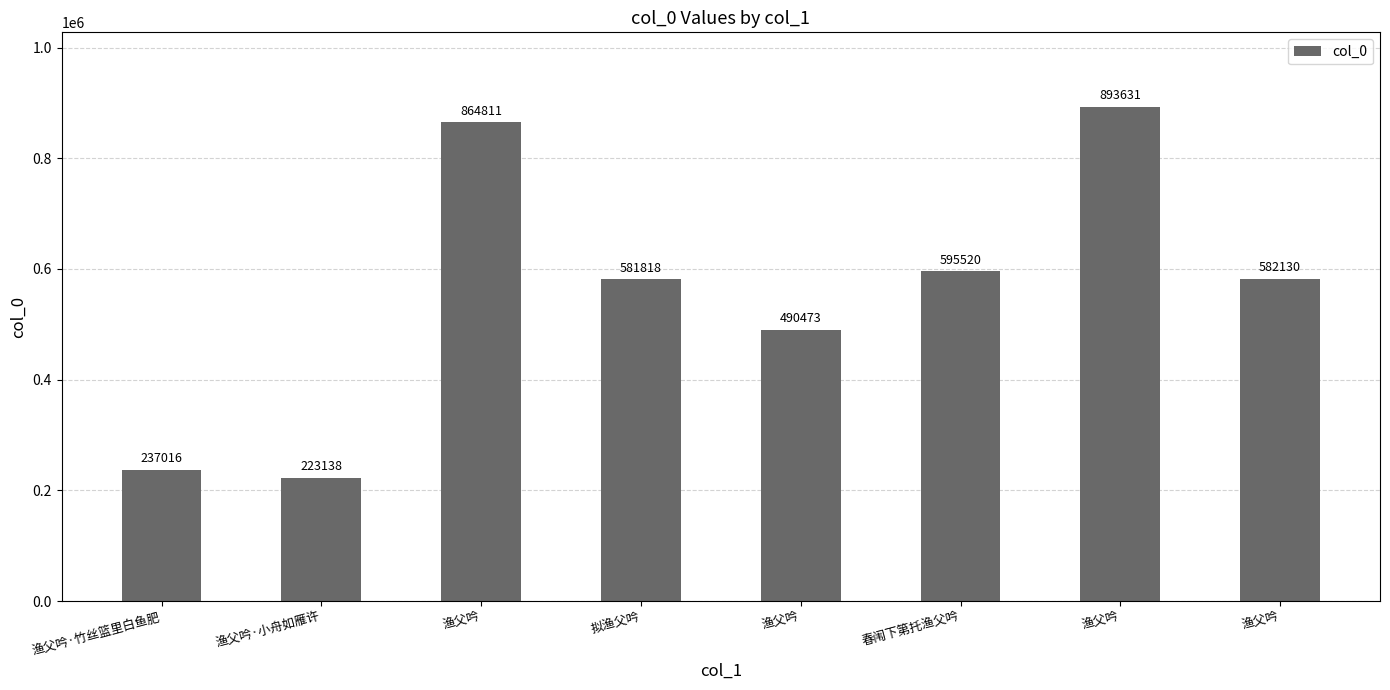

What is the maximum value shown in the chart?

893631